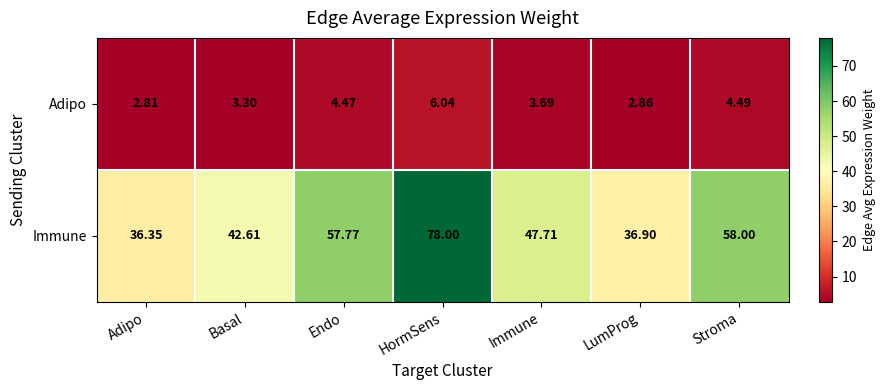

Where is Immune nearest to the value 57?

Endo